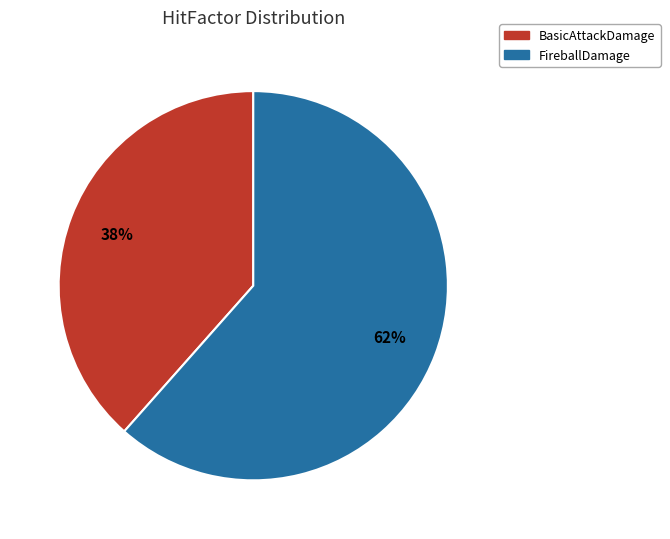

True or false: FireballDamage accounts for 53% of the total.

False